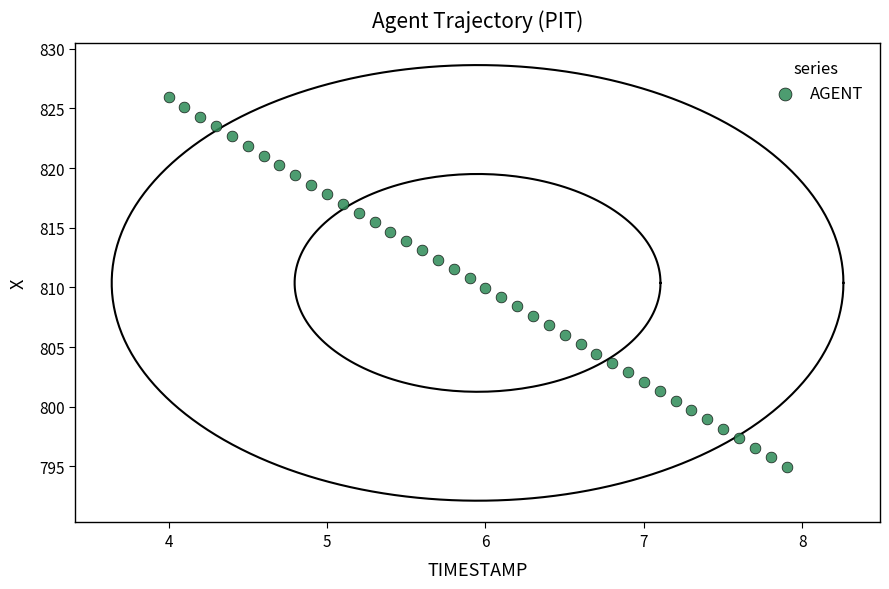

What is the range of Y values (max minus min)?

31.0